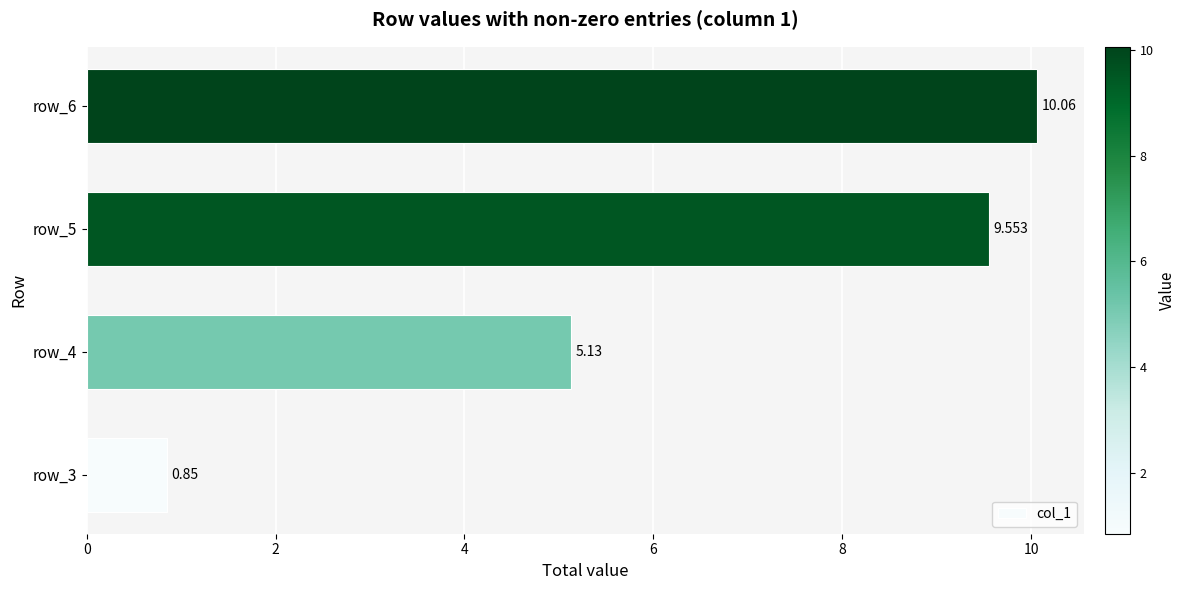

How many data points are less than 9?

2